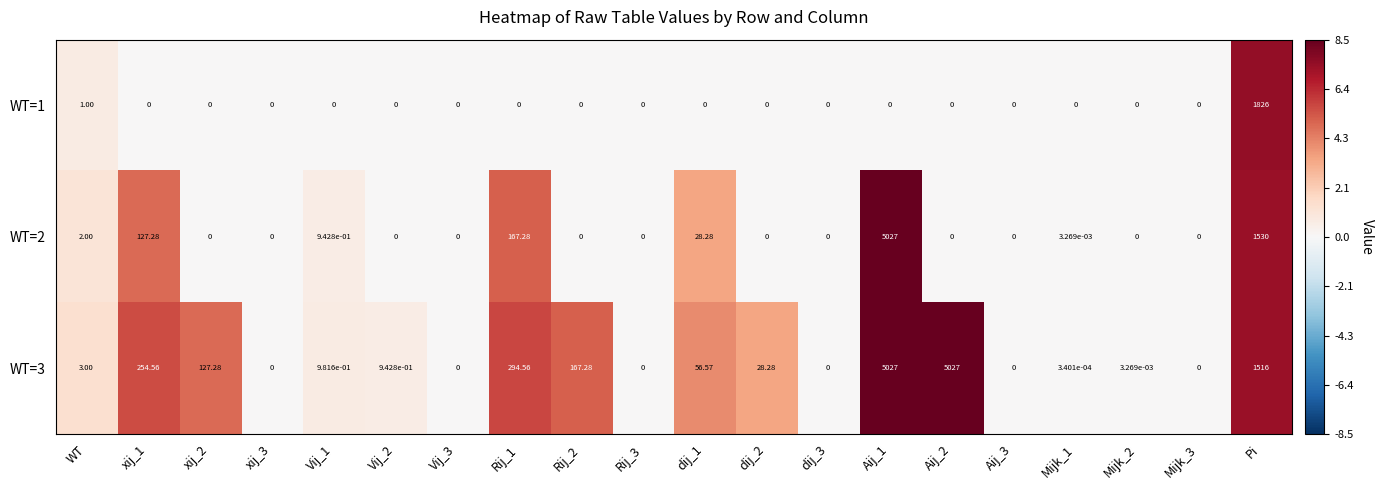

Is the value of WT=1 at xij_1 greater than the value of WT=3 at dij_2?

No